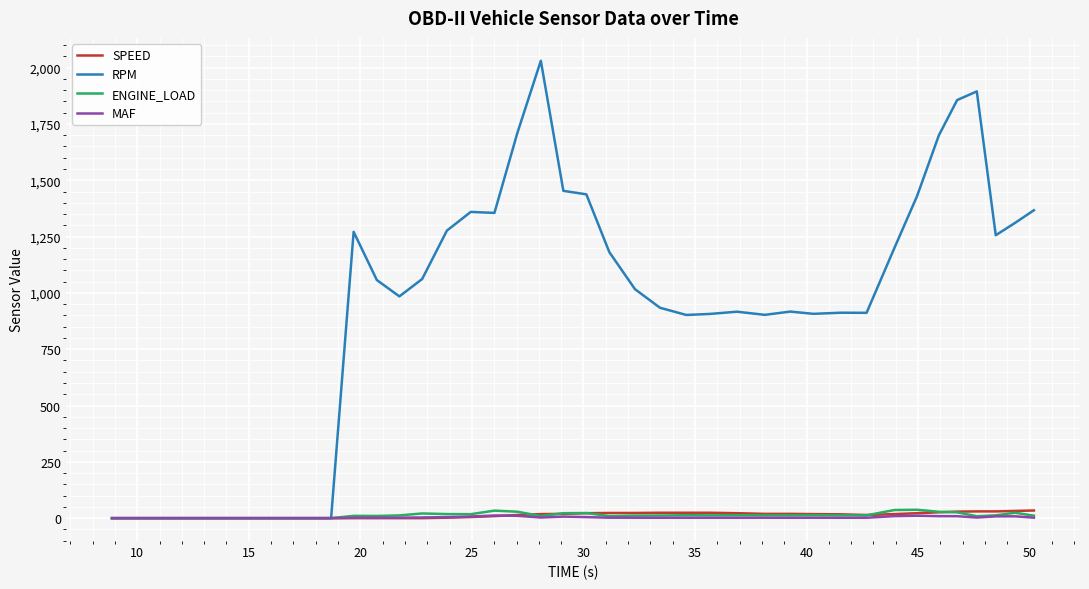

What is the greatest value displayed?

2030.5